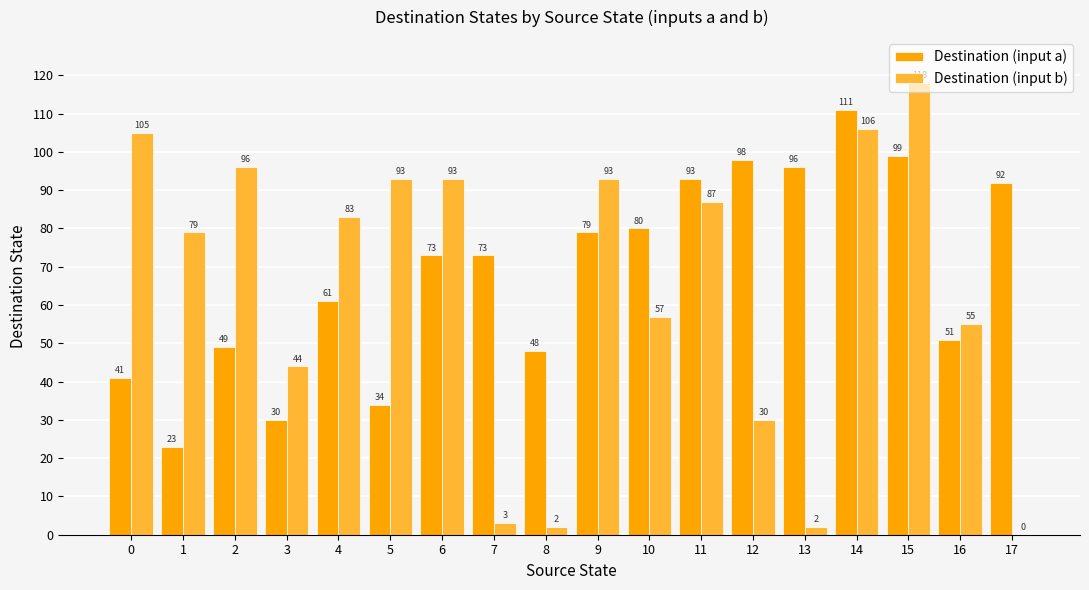

What is the sum of the Destination (input a) values at 7 and 2?

122